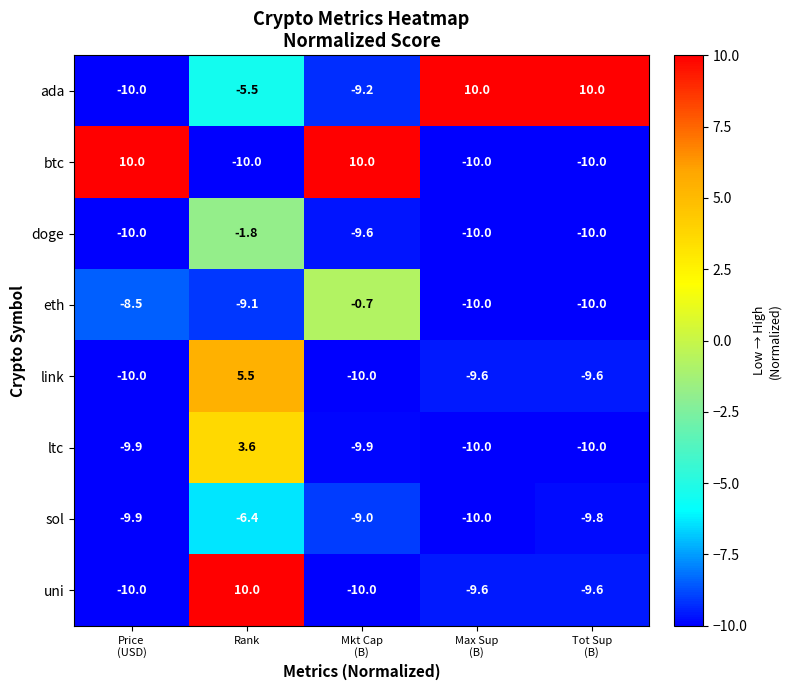

What is the spread (max minus min) of values at Rank?

20.0